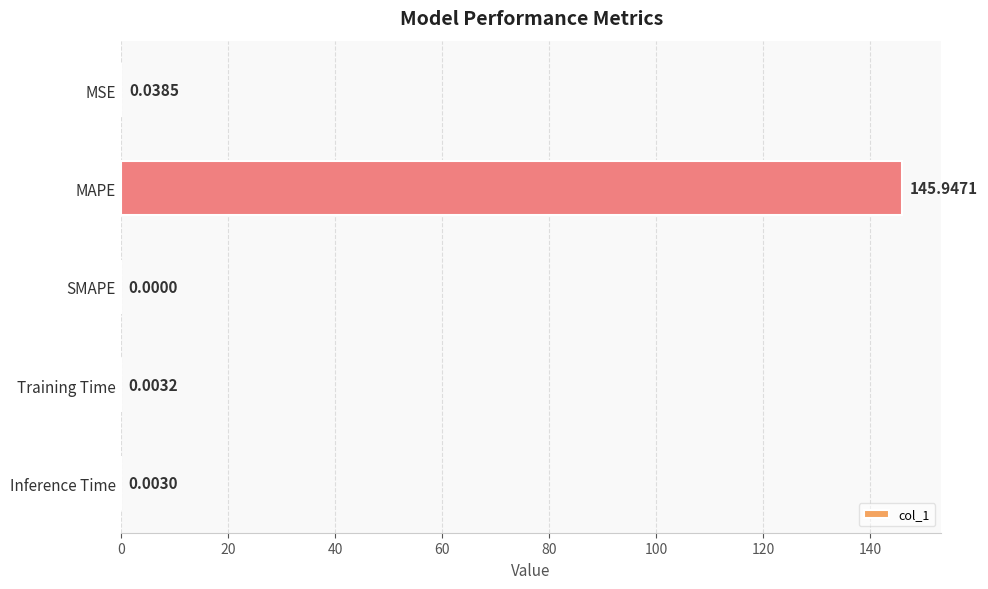

What is the sum of all values?

146.0